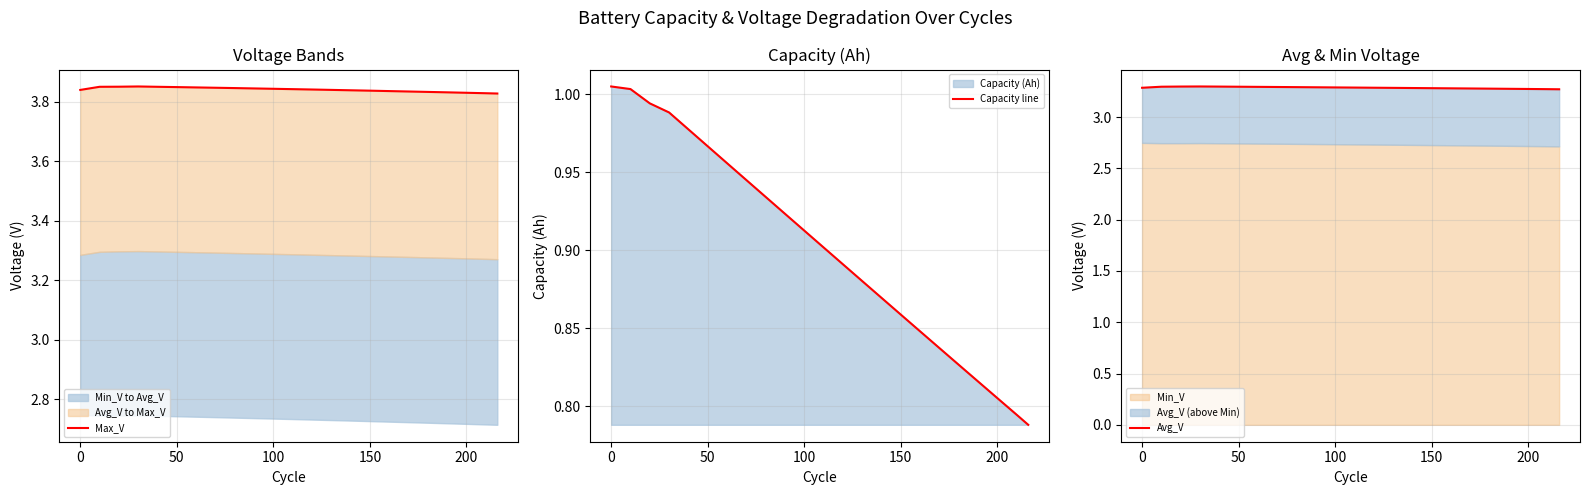

How many Max_V values are between 3 and 4?

23